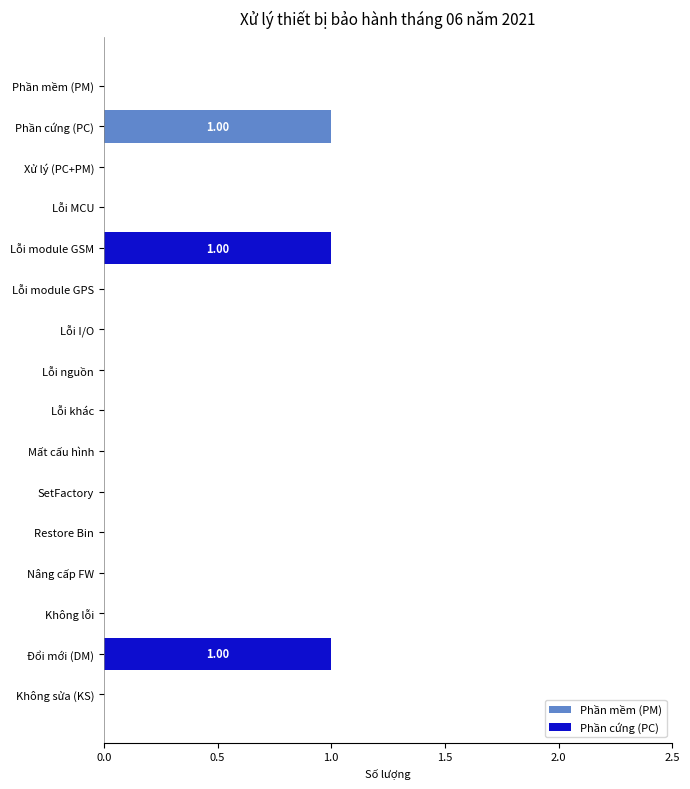

What are all the series names shown in the legend?

Phần mềm (PM), Phần cứng (PC)